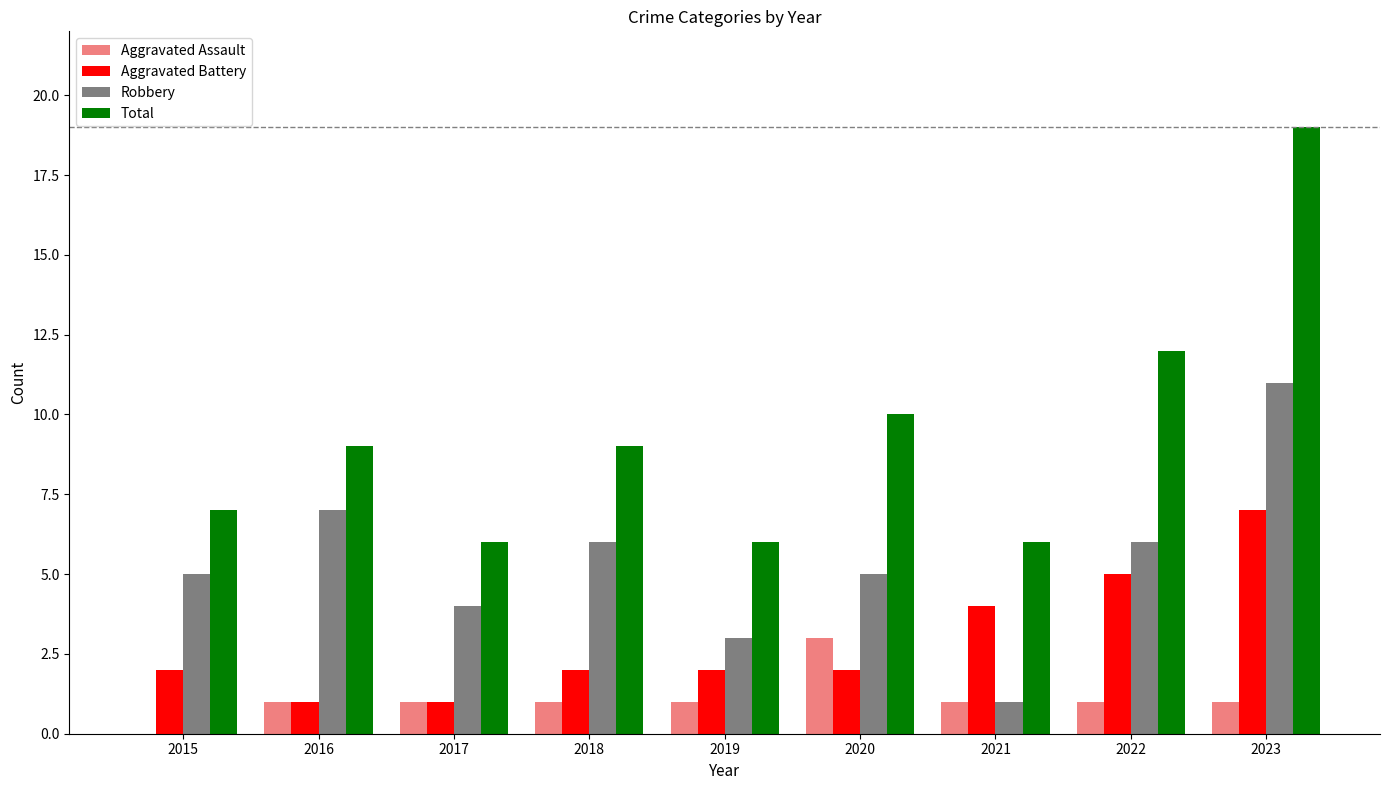

What are all the series names shown in the legend?

Aggravated Assault, Aggravated Battery, Robbery, Total